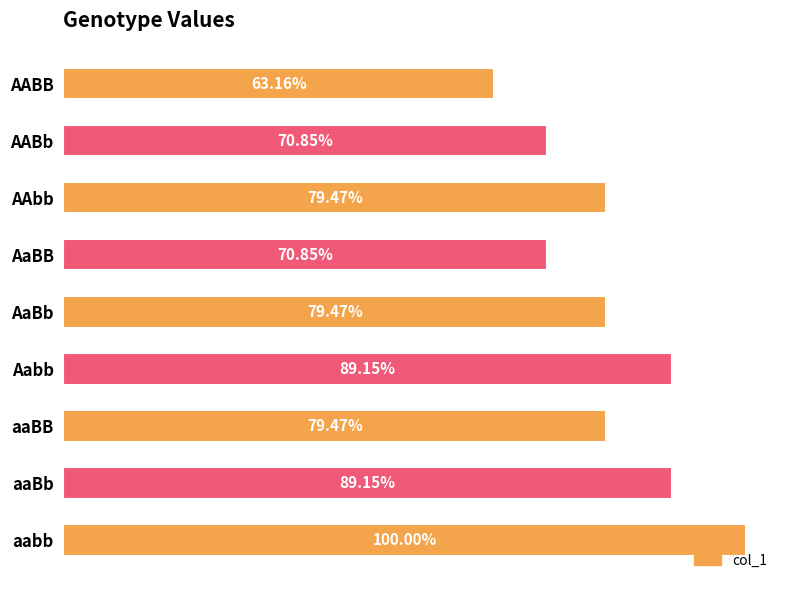

Does the chart contain any negative values?

No